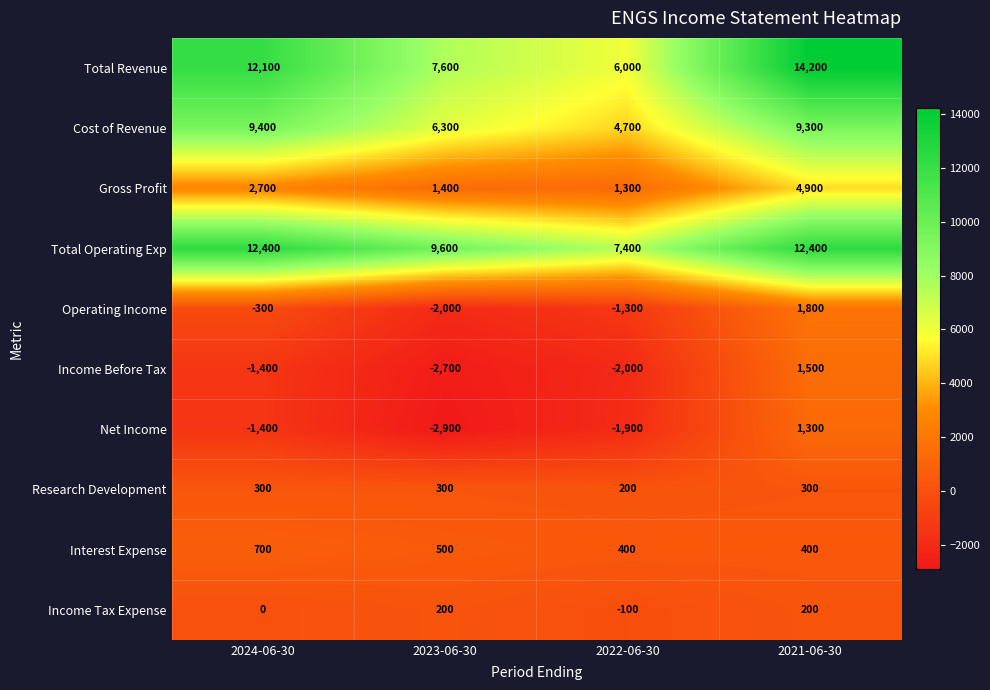

Which series changed the most between 2022-06-30 and 2021-06-30?

Total Revenue